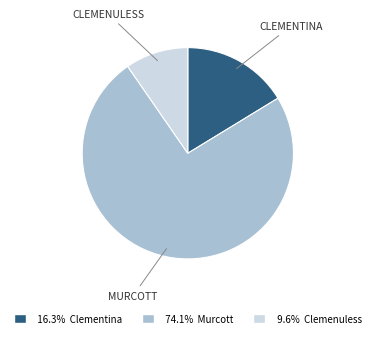

Does 16.3% Clementina represent more than half of the total?

No